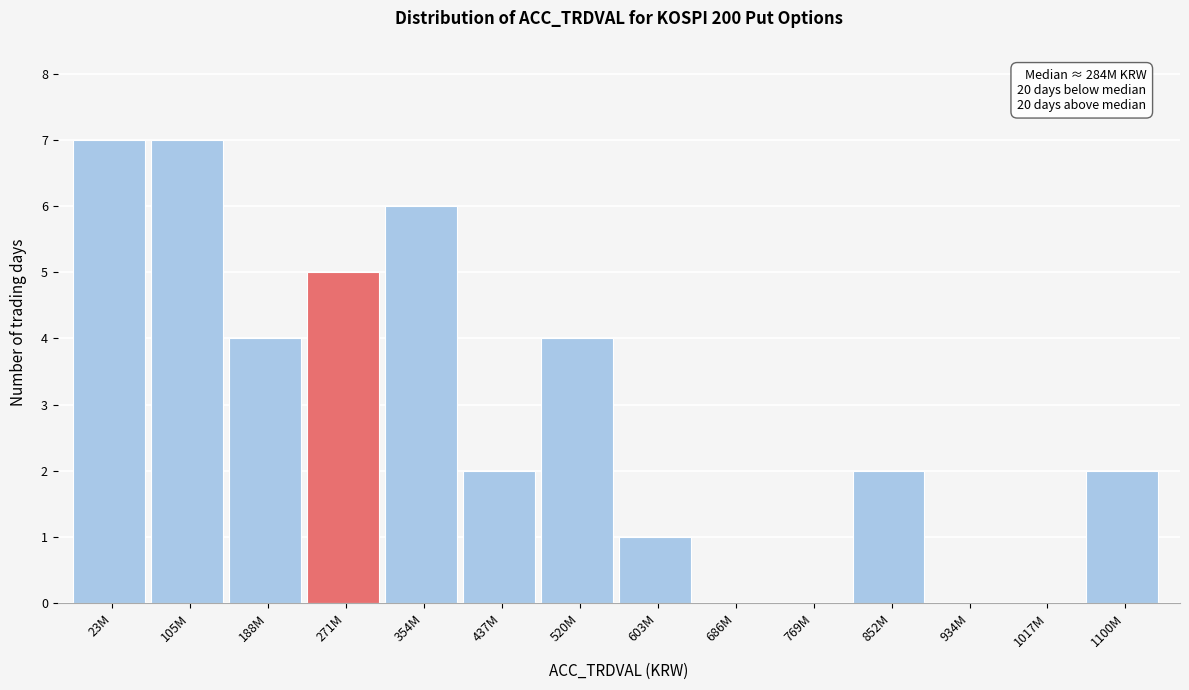

Reading left to right, what are all the values shown in this chart?

23M=7	105M=7	188M=4	271M=5	354M=6	437M=2	520M=4	603M=1	686M=0	769M=0	852M=2	934M=0	1017M=0	1100M=2